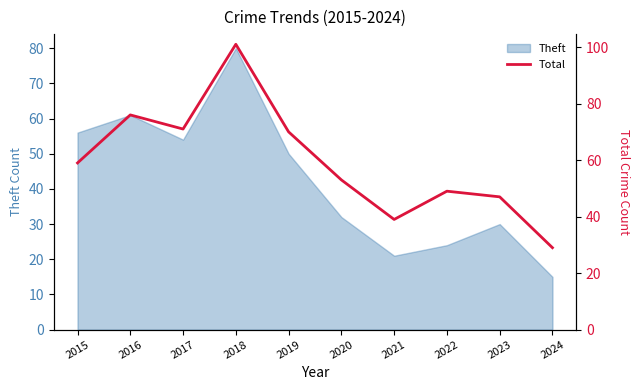

At which label is the value closest to 65?

2019